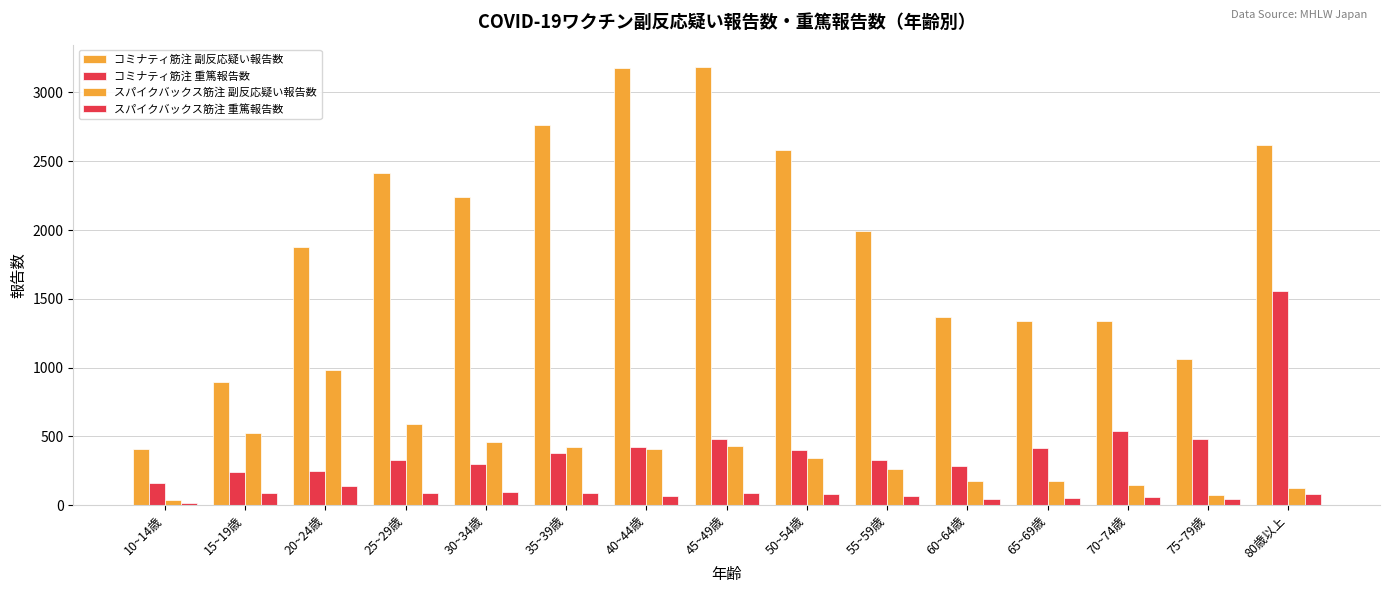

Which has a higher value, 40~44歳 or 35~39歳?

40~44歳